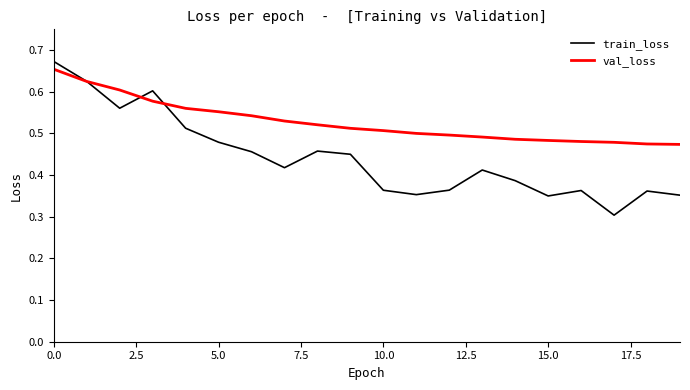

List the series in order of their overall mean, lowest first.

train_loss, val_loss